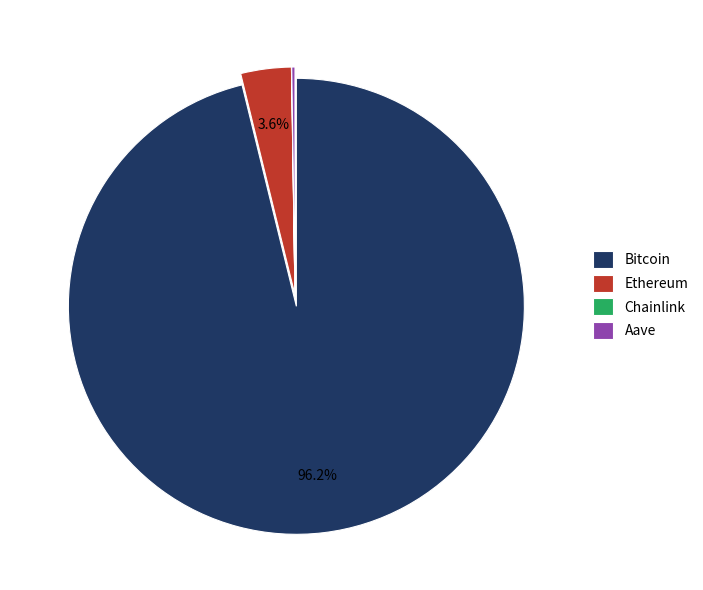

To the nearest percent, what is the average slice percentage?

25%